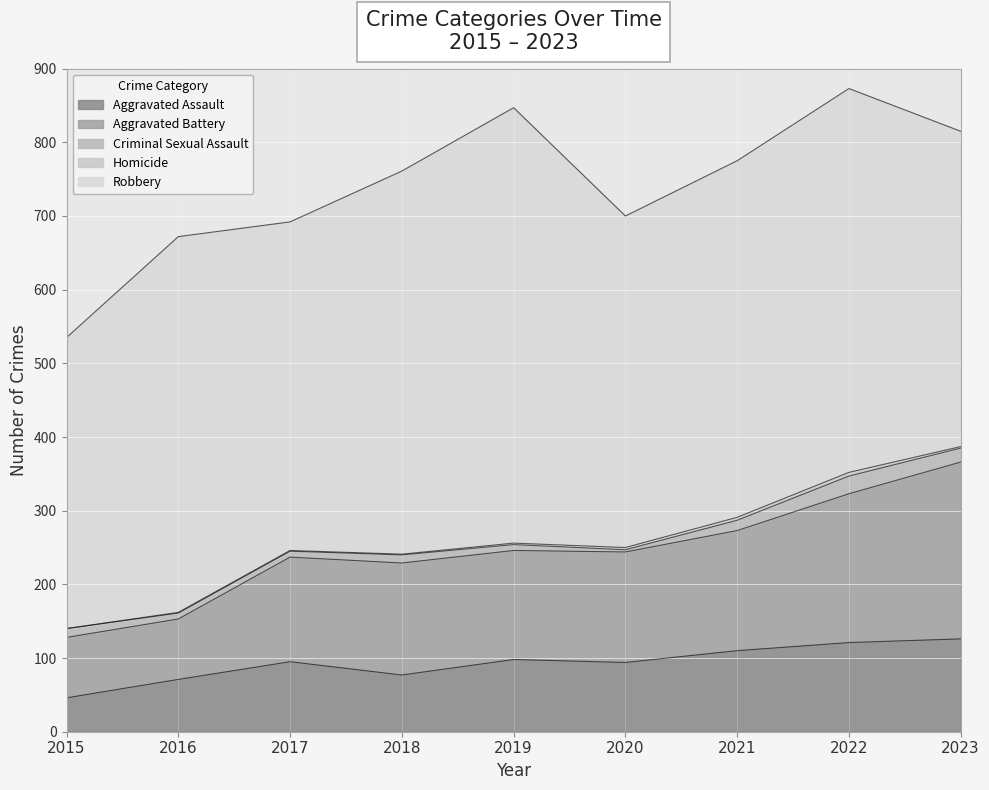

True or false: Homicide has a value of 0 at 2015.

True